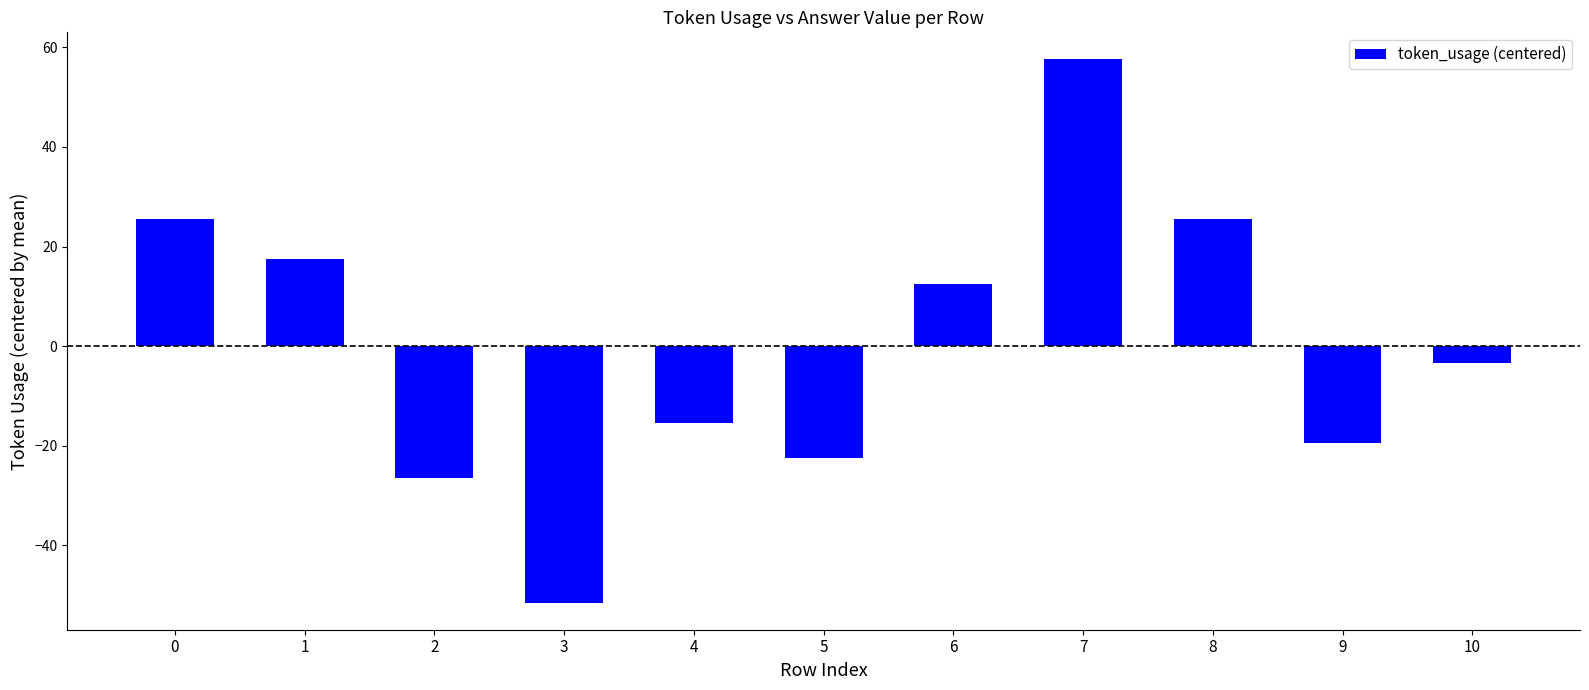

Is it true that the value at 3 is -27.3?

False